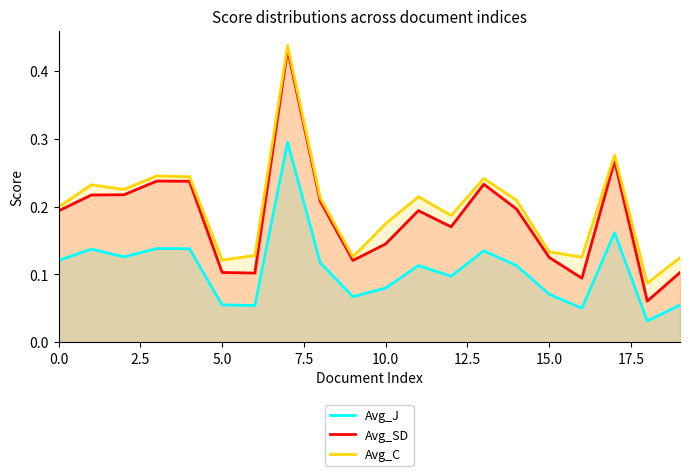

Which series has the widest spread of values?

Avg_SD